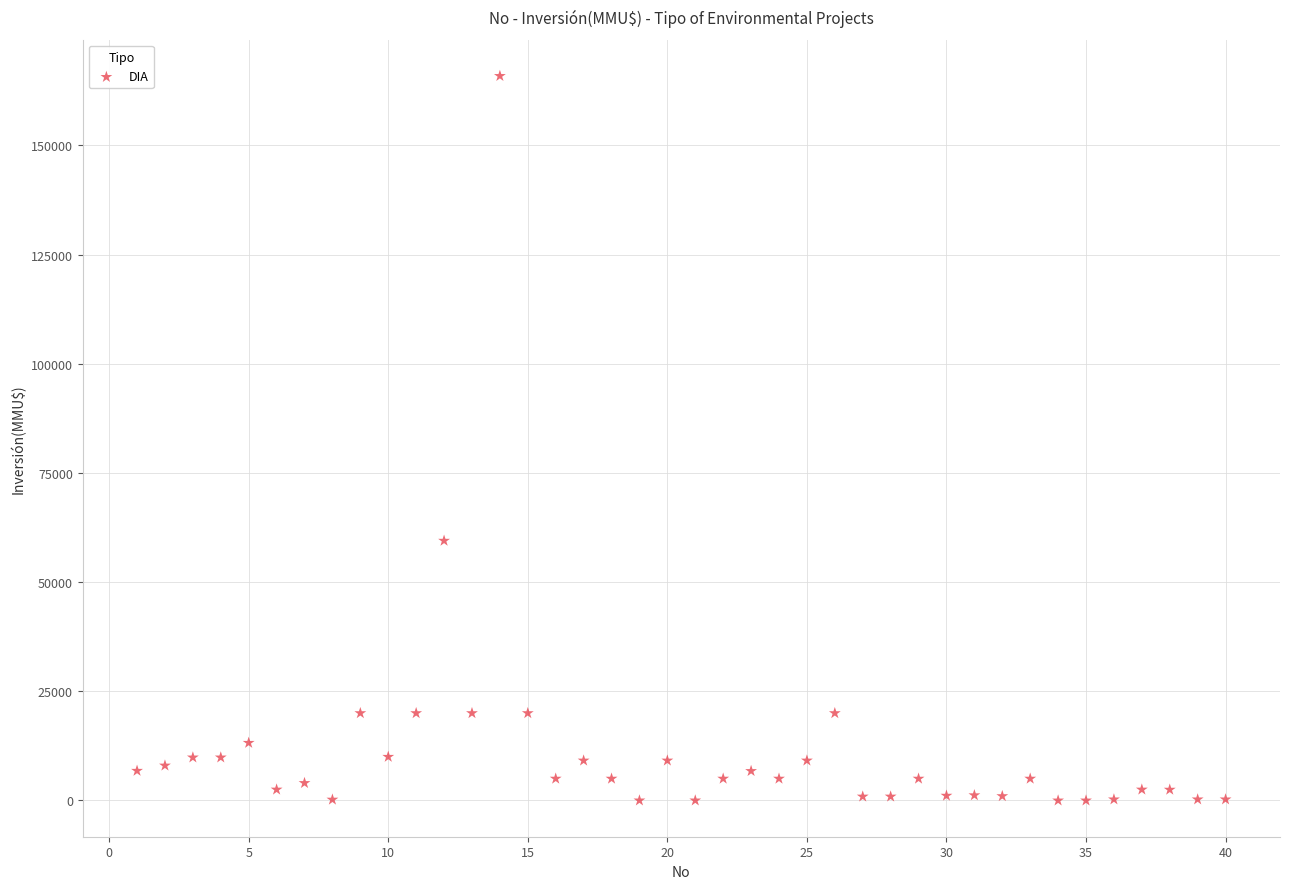

What is the range of Y values (max minus min)?

165910